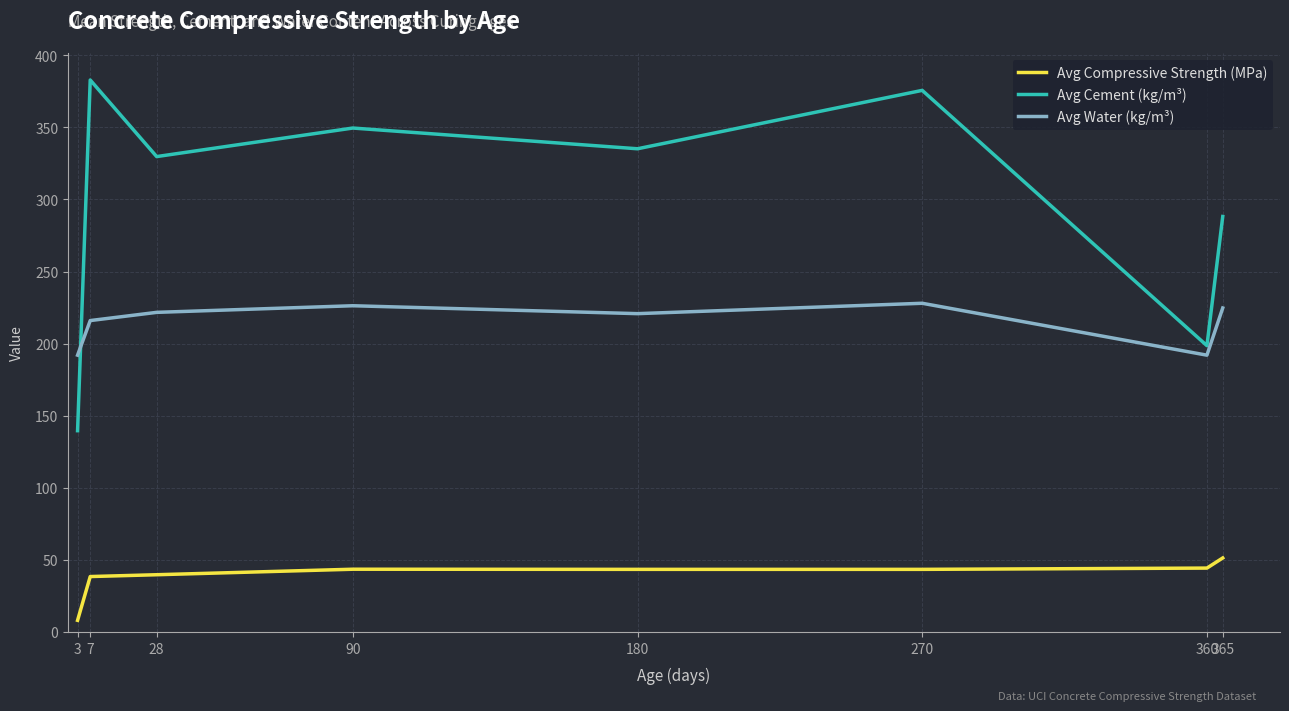

The Avg Cement (kg/m³) series shows 349.6 at 90. True or false?

True